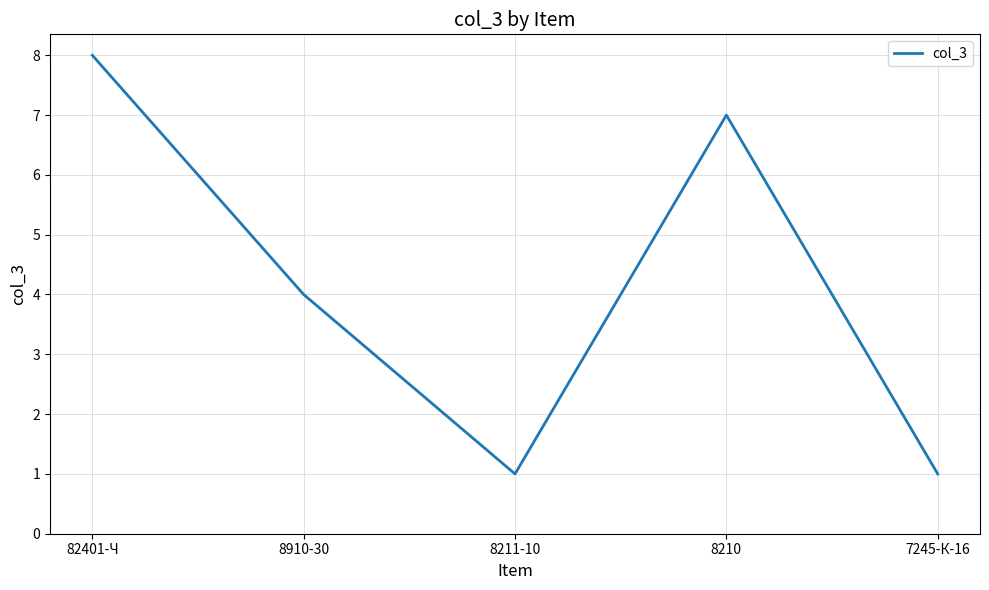

What is the smallest value displayed?

1